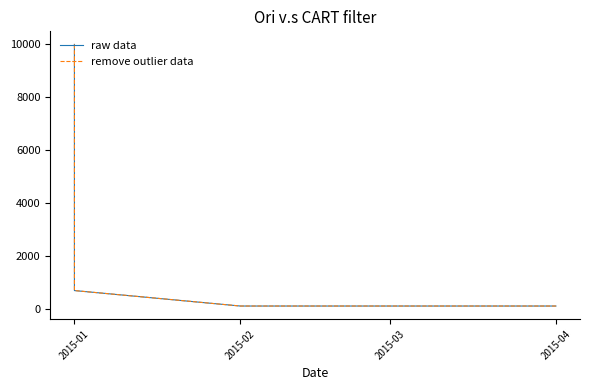

Which category has the highest value in the remove outlier data series?

2015-01